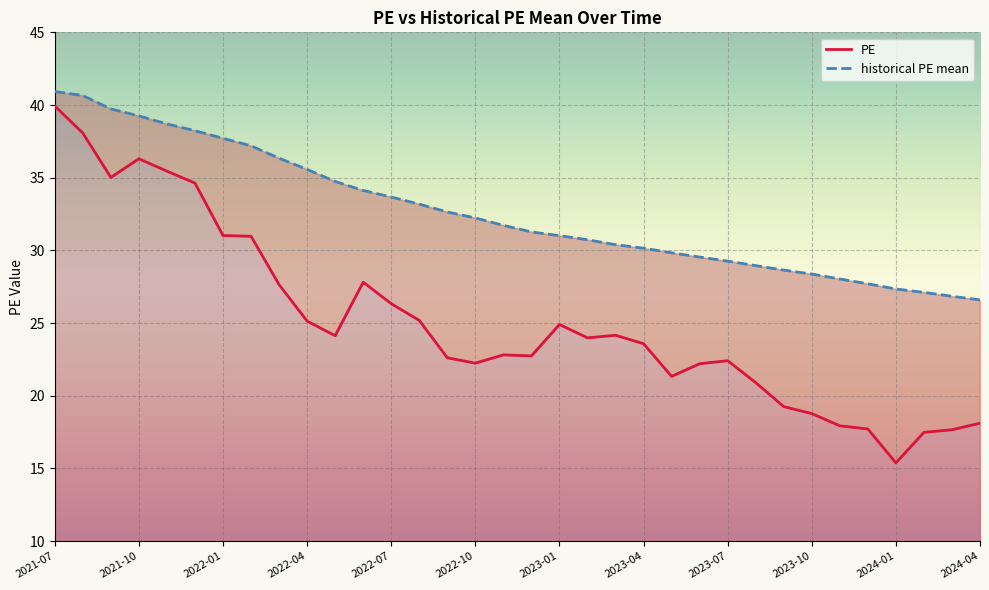

True or false: historical PE mean and PE intersect in this chart.

False